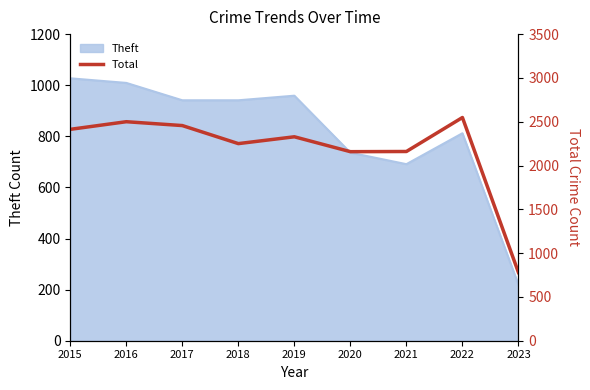

Where is Theft nearest to the value 623?

2021